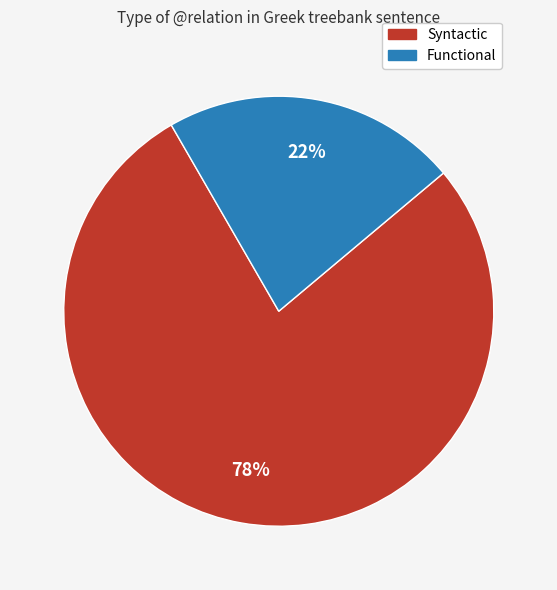

To the nearest percent, what is the difference between the largest and smallest slice percentages?

56%